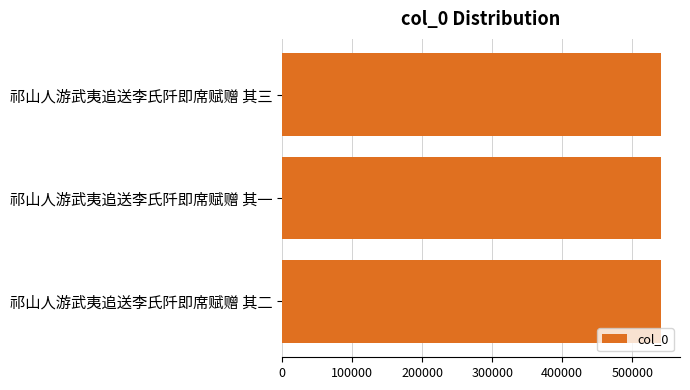

The chart shows a value of 801422 at 祁山人游武夷追送李氏阡即席赋赠 其二. True or false?

False